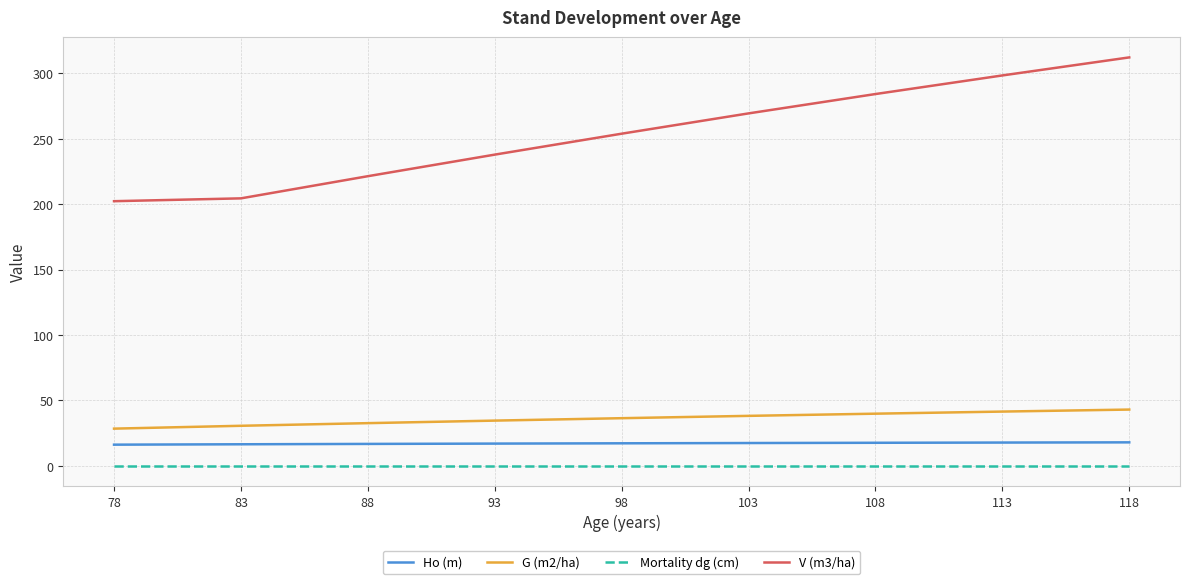

True or false: Ho (m) and V (m3/ha) cross at least once.

False